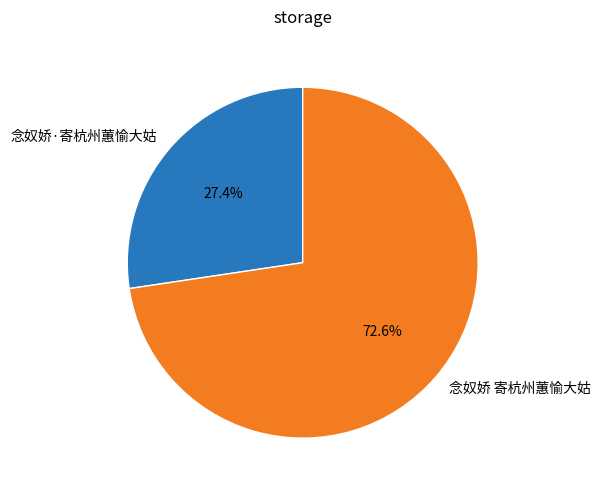

Is it true that 念奴娇 寄杭州蕙愉大姑 is 81% of the pie?

False